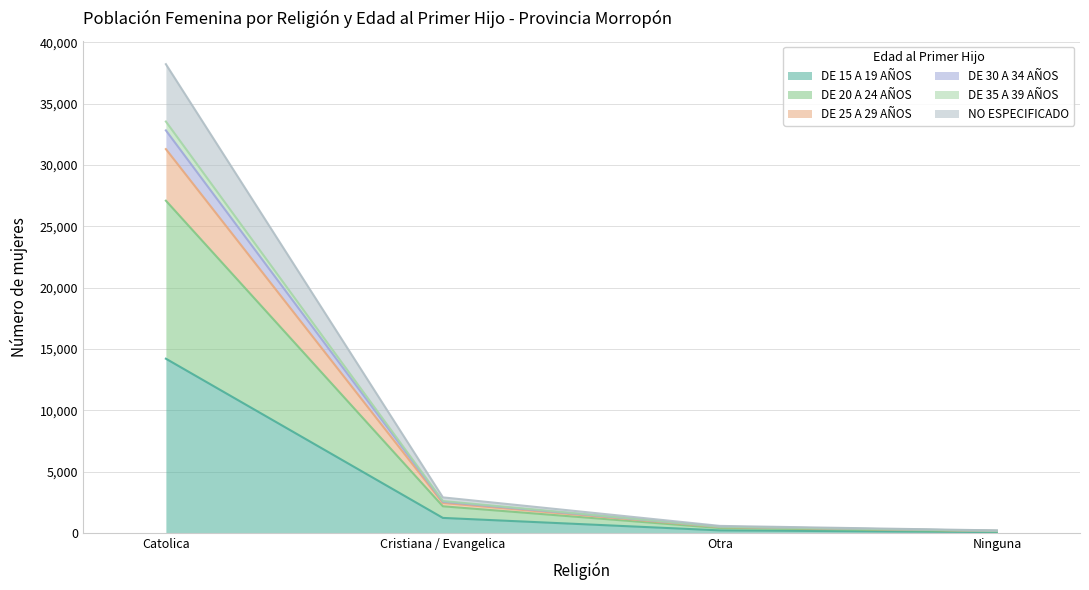

What position from the left is Cristiana / Evangelica?

2